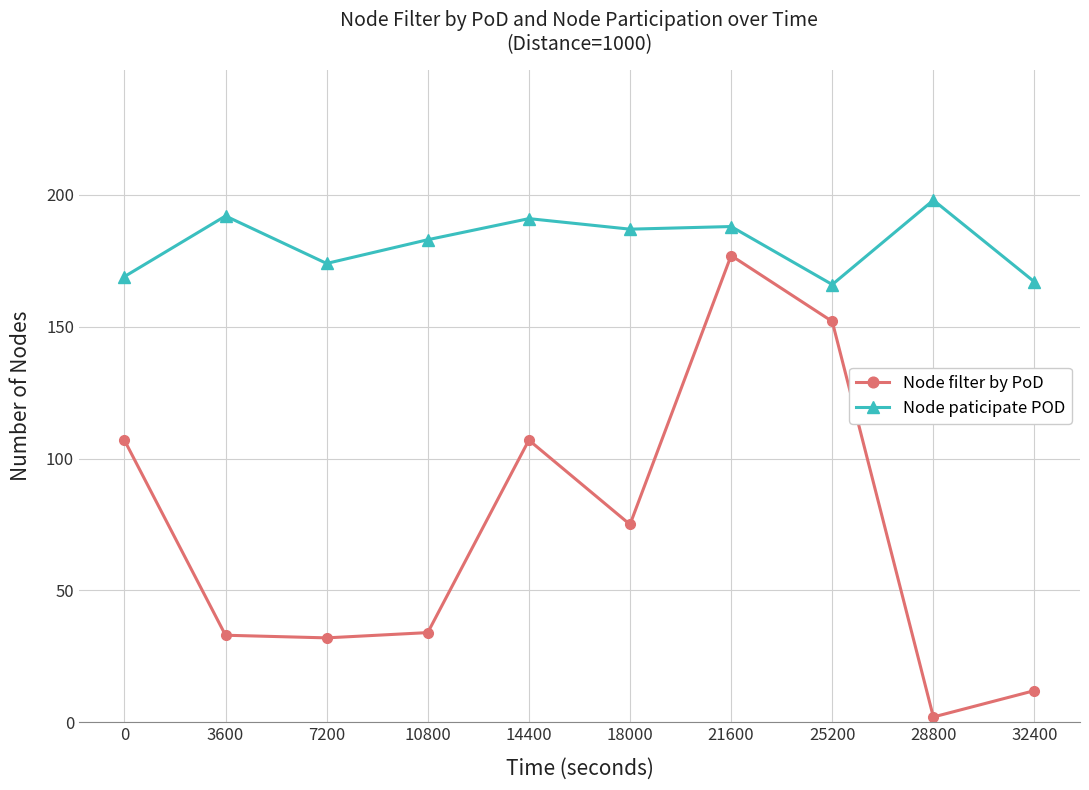

Reading left to right, list all the values displayed in this chart.

Node filter by PoD: 0=107	3600=33	7200=32	10800=34	14400=107	18000=75	21600=177	25200=152	28800=2	32400=12
Node paticipate POD: 0=169	3600=192	7200=174	10800=183	14400=191	18000=187	21600=188	25200=166	28800=198	32400=167